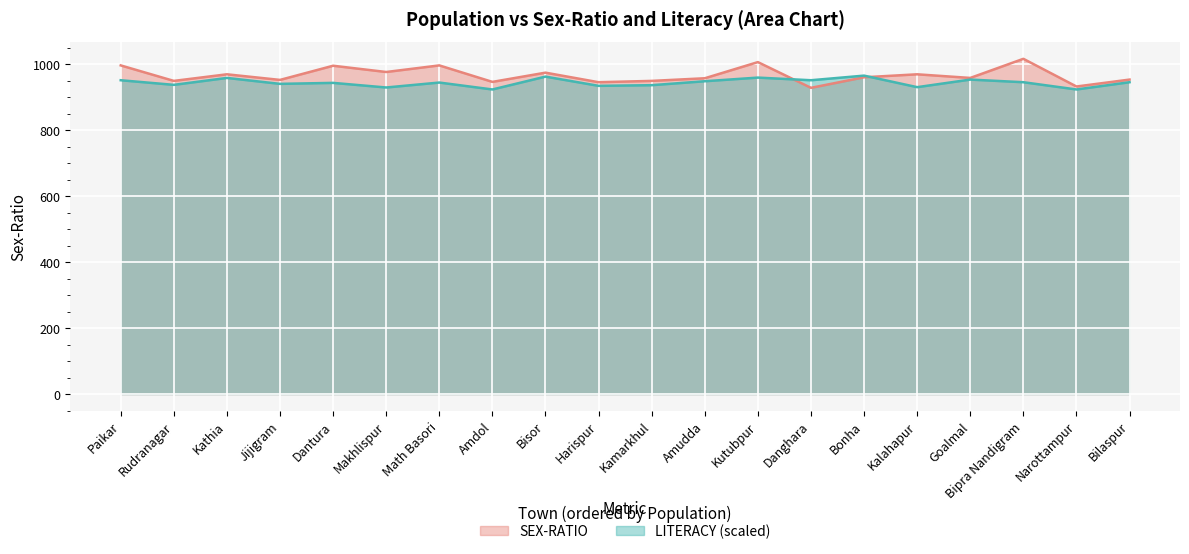

What position from the left is Harispur?

10